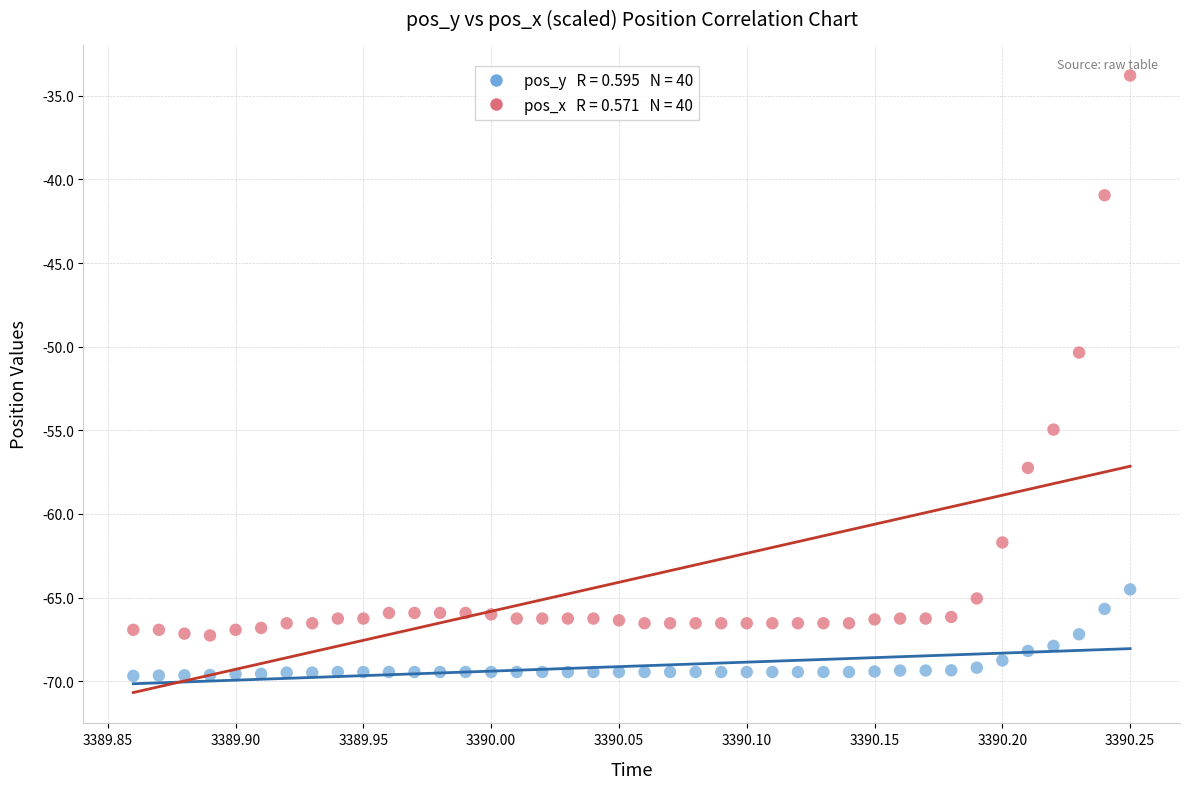

Across all data points, what is the range of Y values (max minus min)?

35.9